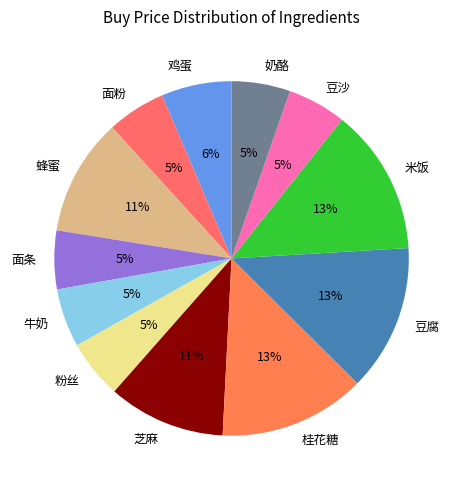

To the nearest percent, what is the difference between the largest and smallest slice percentages?

8%